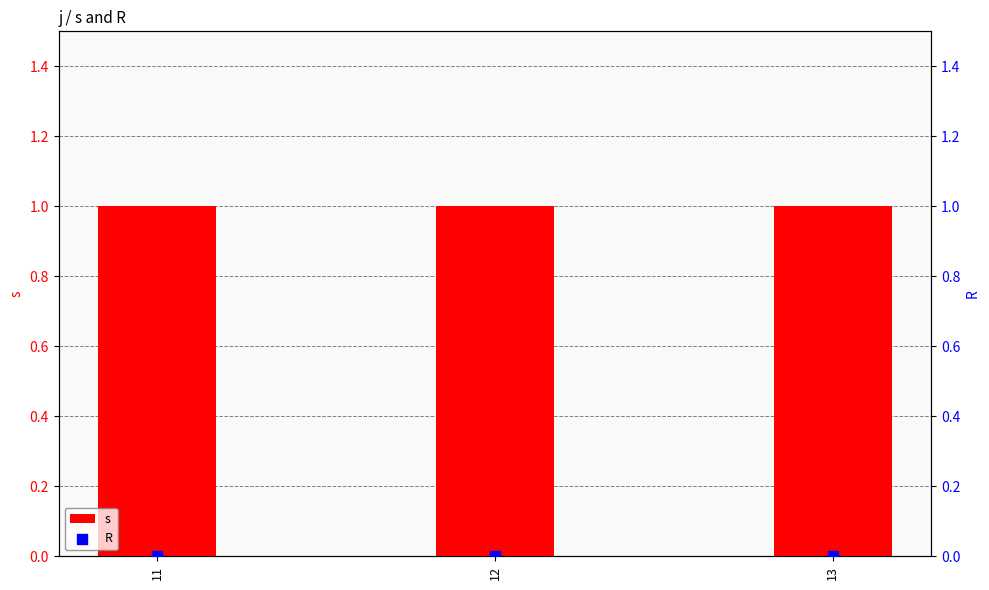

Which series has the largest total across all categories?

s